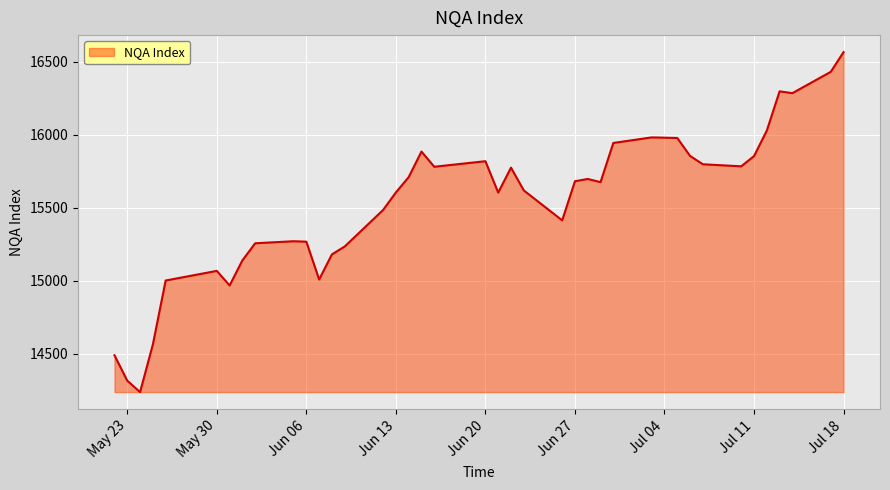

What is the minimum value shown in the chart?

14239.0